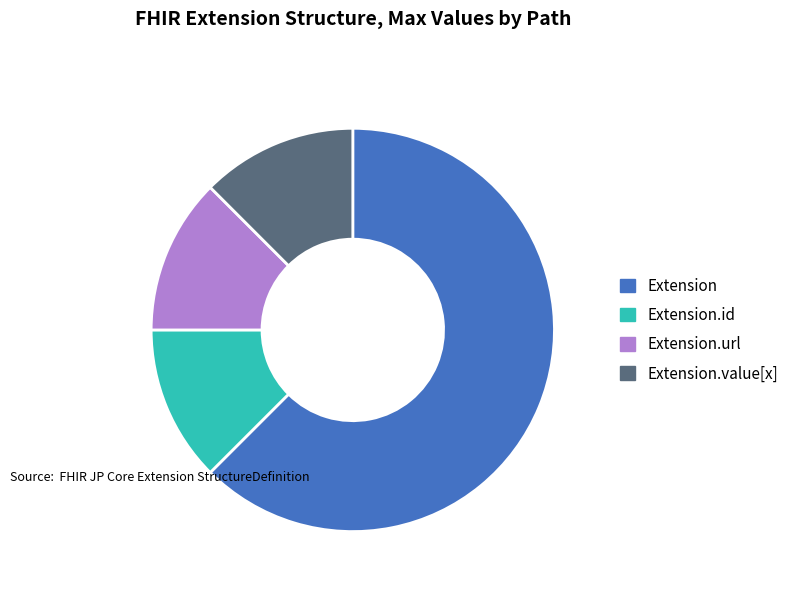

Do Extension.url and Extension.value[x] together represent more than half of the pie?

No